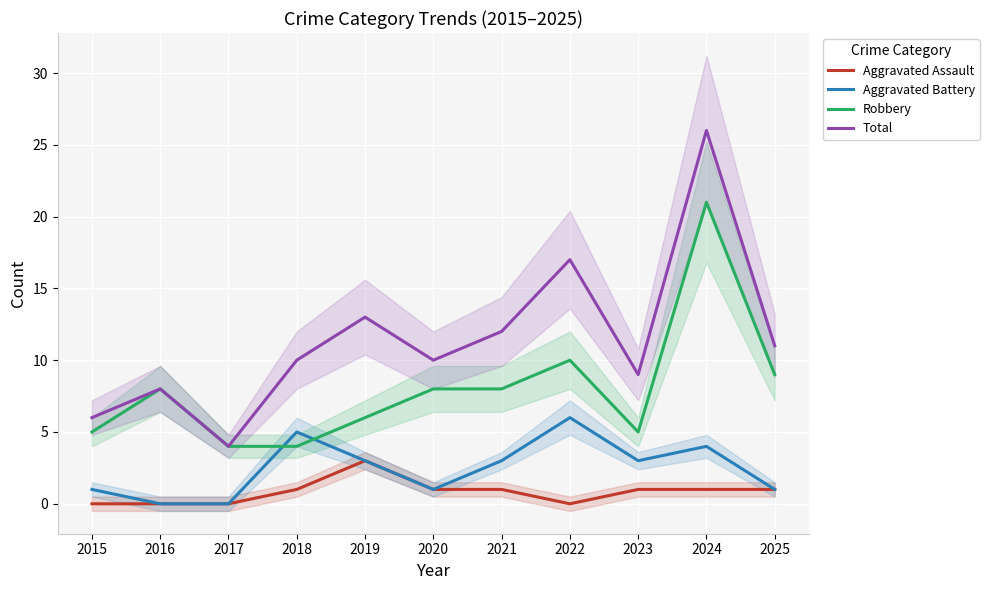

Rank the series by their maximum value, from lowest to highest.

Aggravated Assault, Aggravated Battery, Robbery, Total